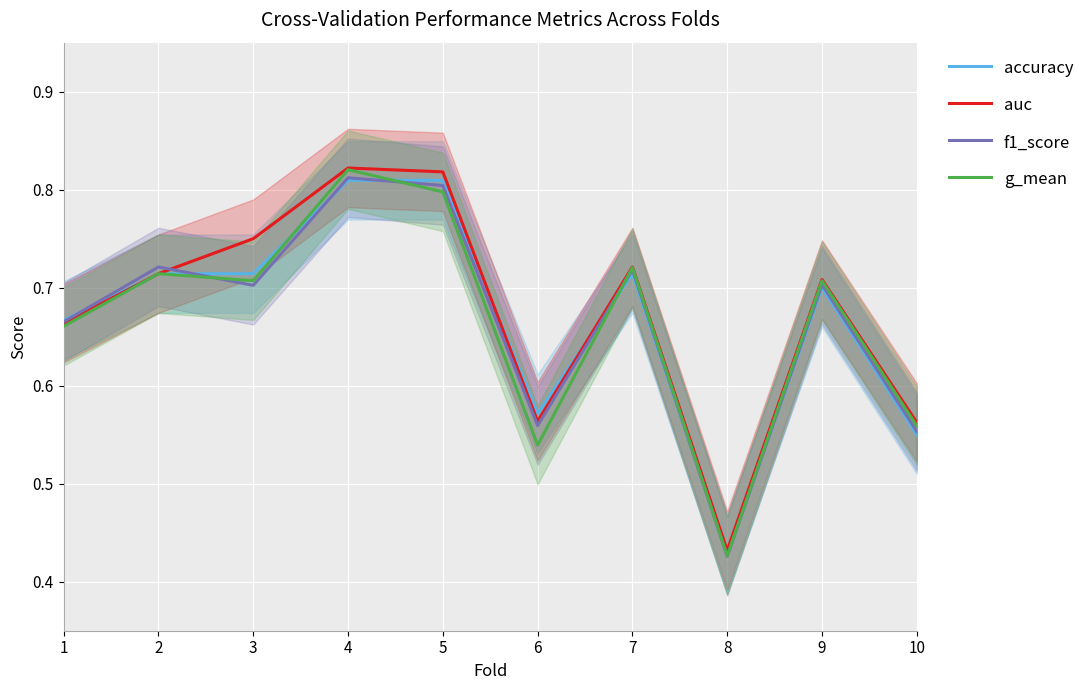

What are all the series names shown in the legend?

accuracy, auc, f1_score, g_mean